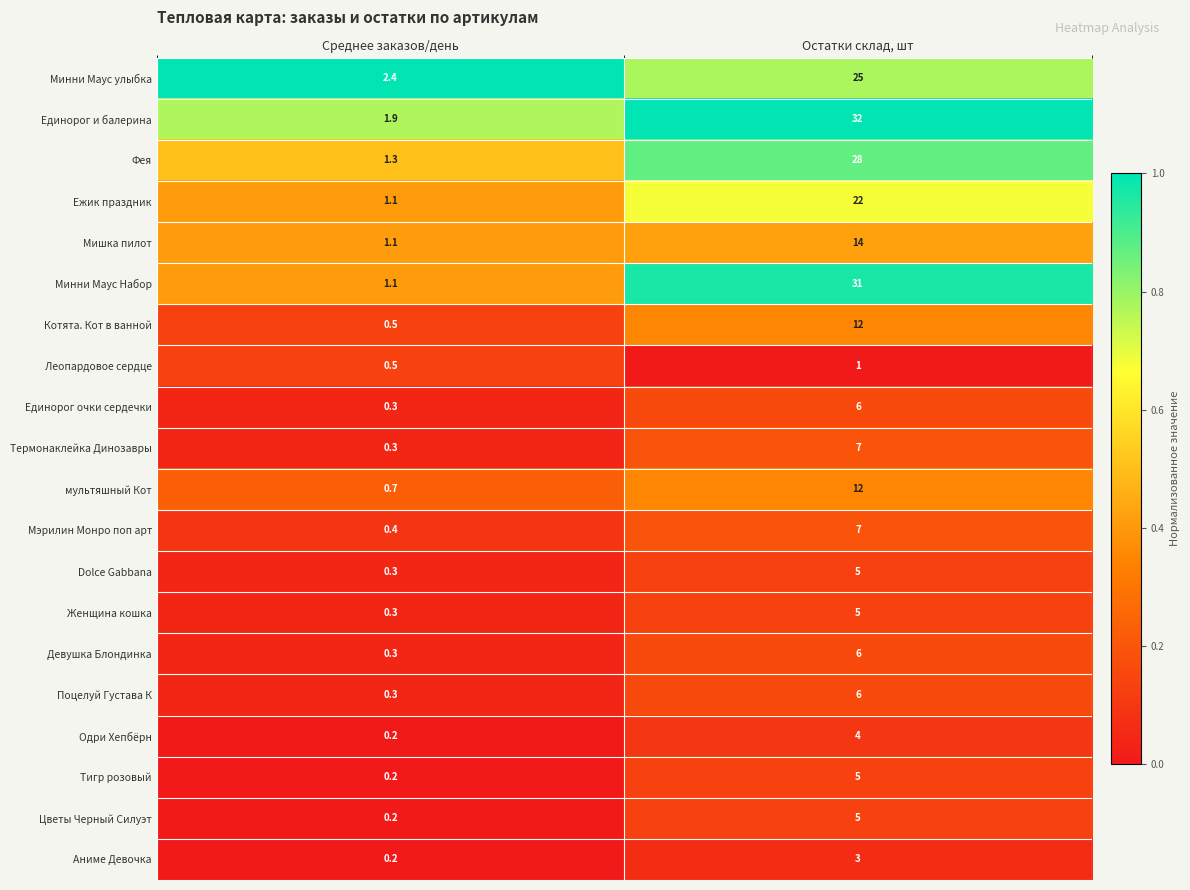

What is the difference between the maximum and minimum values in the Аниме Девочка series?

2.8